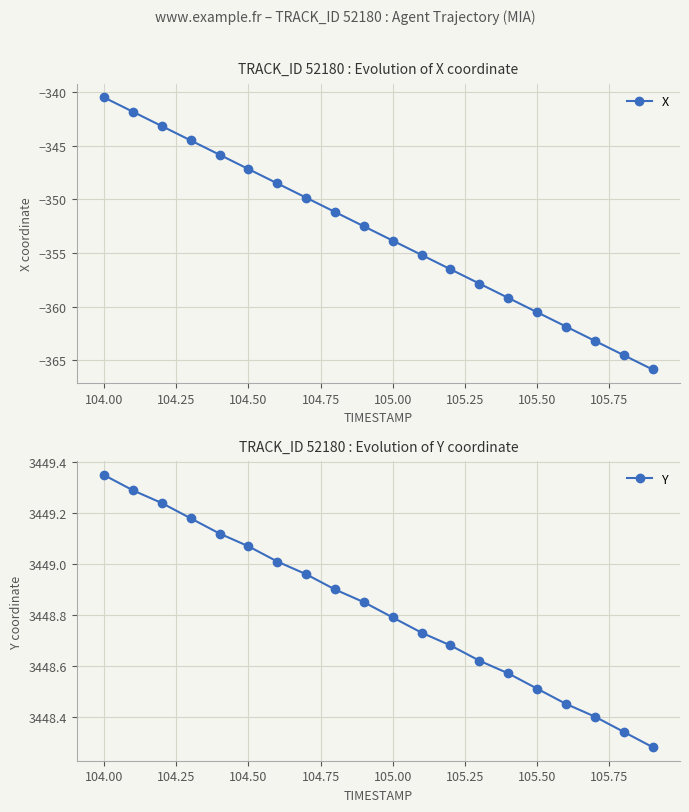

At which label does X first exceed -352?

104.00